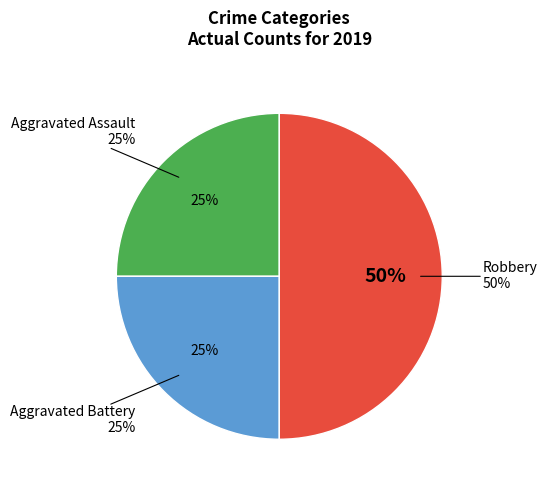

The Robbery slice represents 50% of the pie. True or false?

True